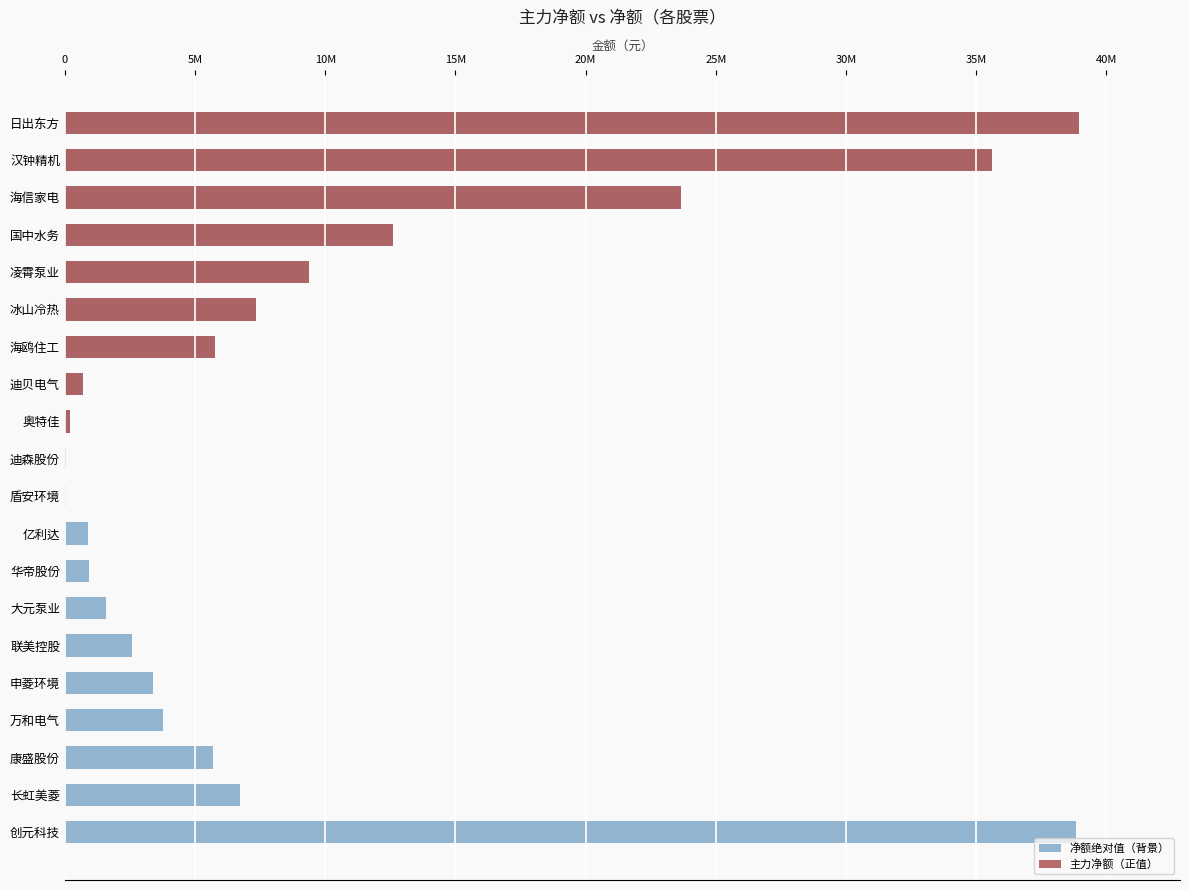

Rank the series by their average value, from lowest to highest.

主力净额（正值）, 净额绝对值（背景）